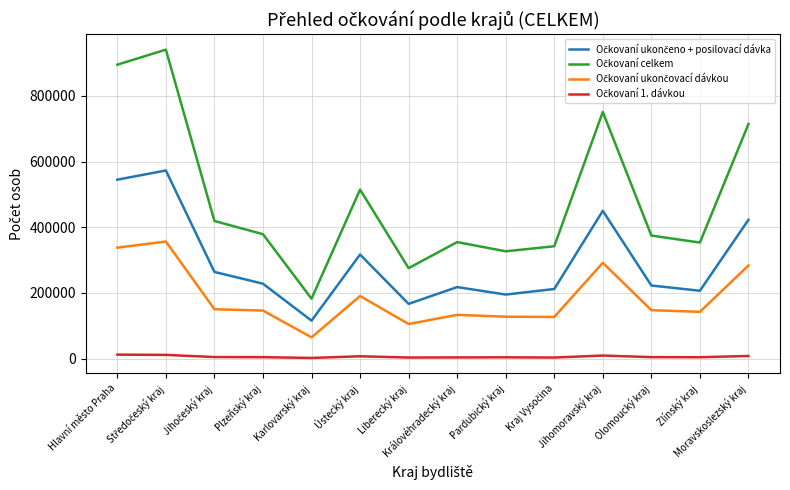

Between Plzeňský kraj and Ústecký kraj, which is larger?

Ústecký kraj